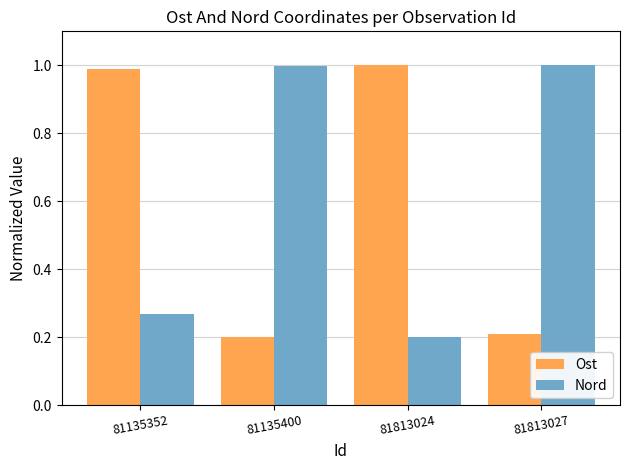

What is the value of the Nord bar at the 3rd from the left?

0.2